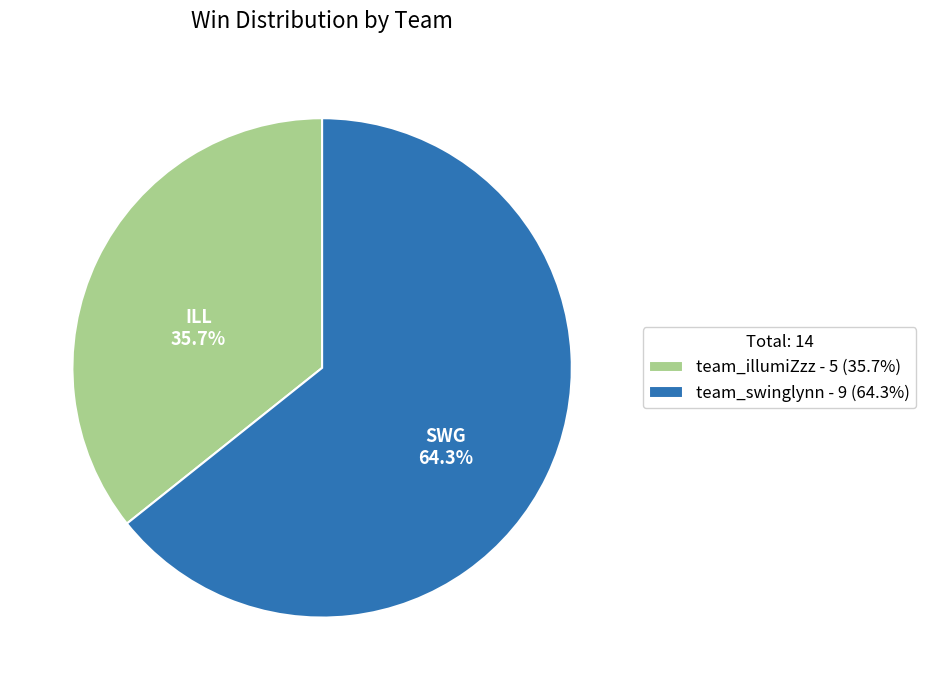

To the nearest percent, what is the difference between the largest and smallest slice percentages?

29%